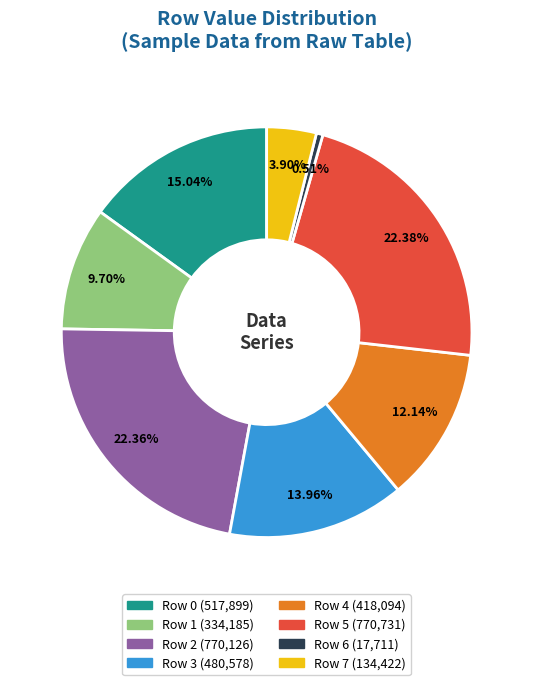

How many segments does this pie chart have?

8